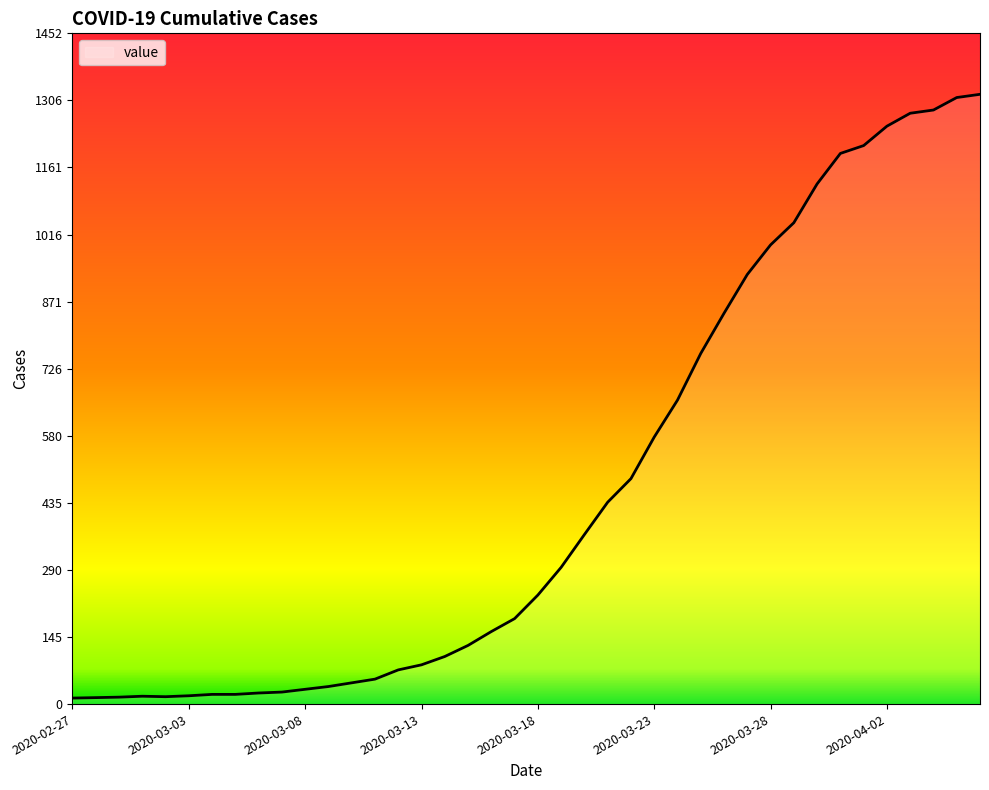

What is the maximum value shown in the chart?

1320